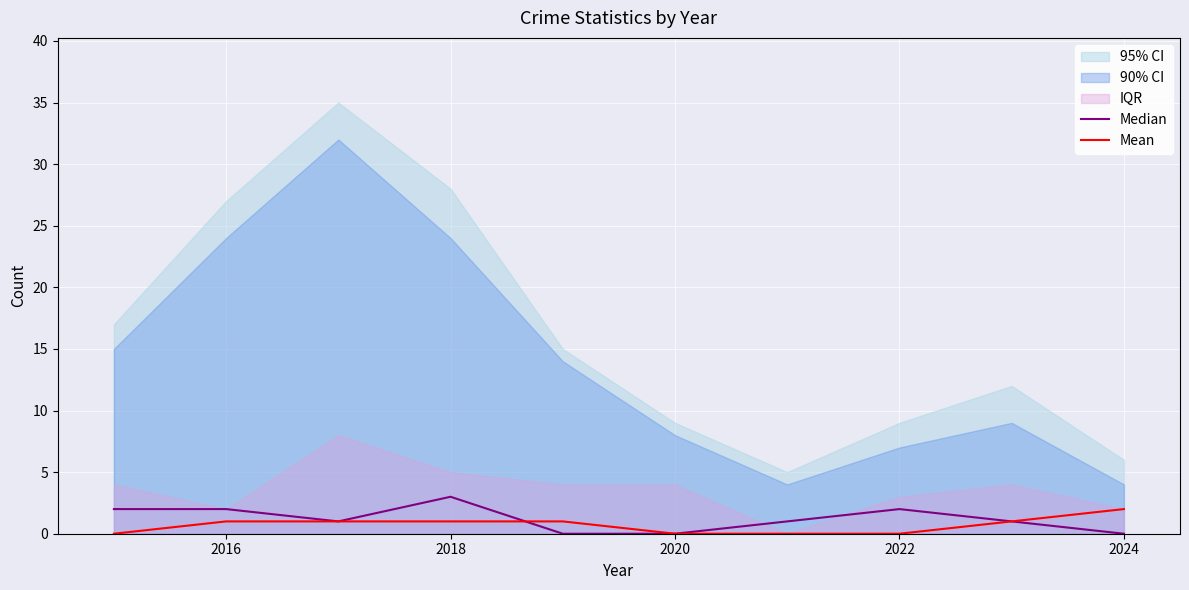

True or false: Mean has a value of 1 at 2016.

True